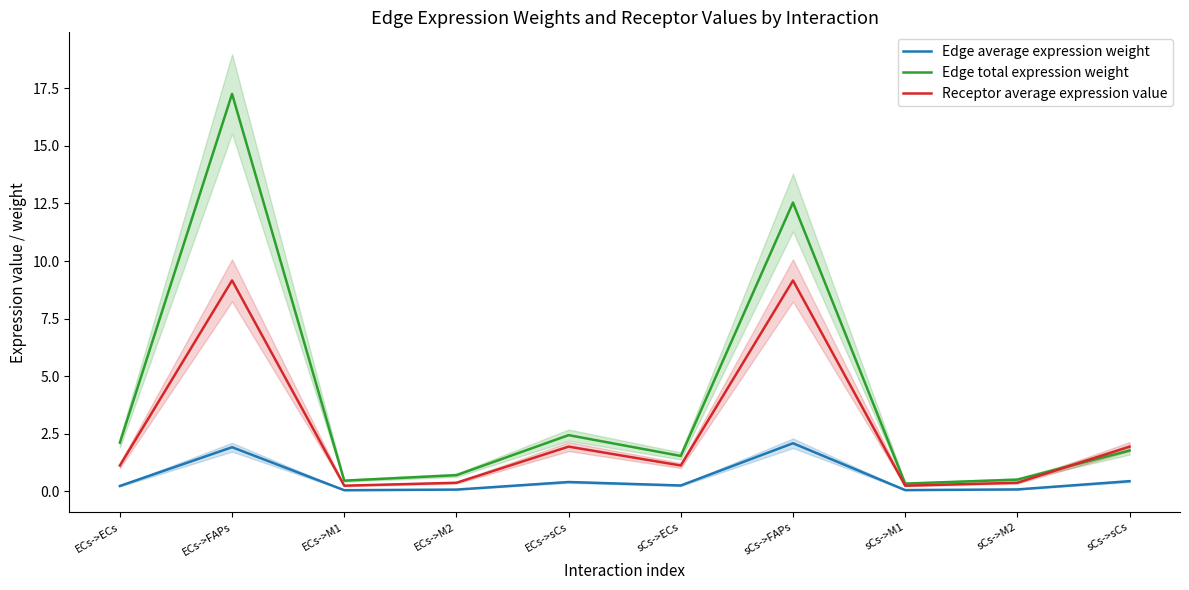

At how many categories does at least one series exceed 6?

2